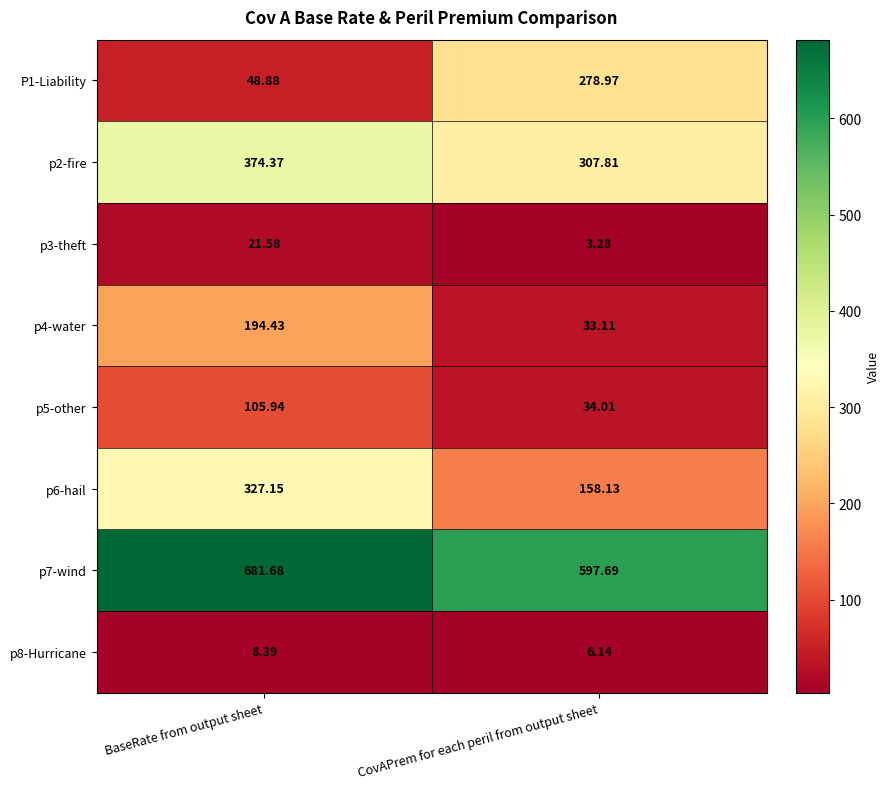

Which series has the largest total across all categories?

p7-wind